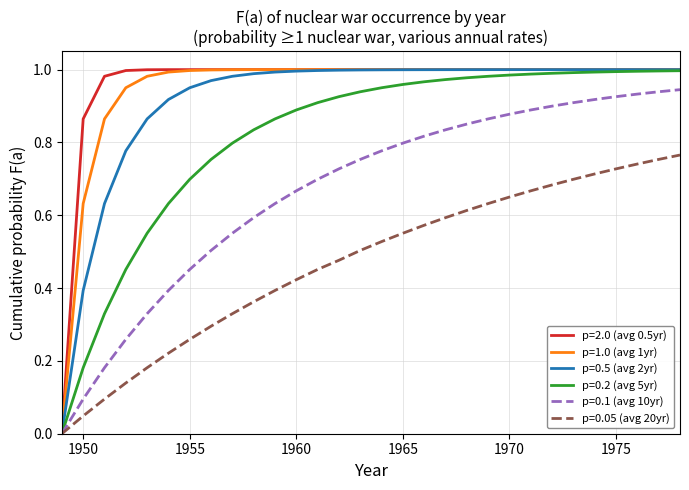

True or false: p=0.5 (avg 2yr) has a value of 1.0 at 1965.

True